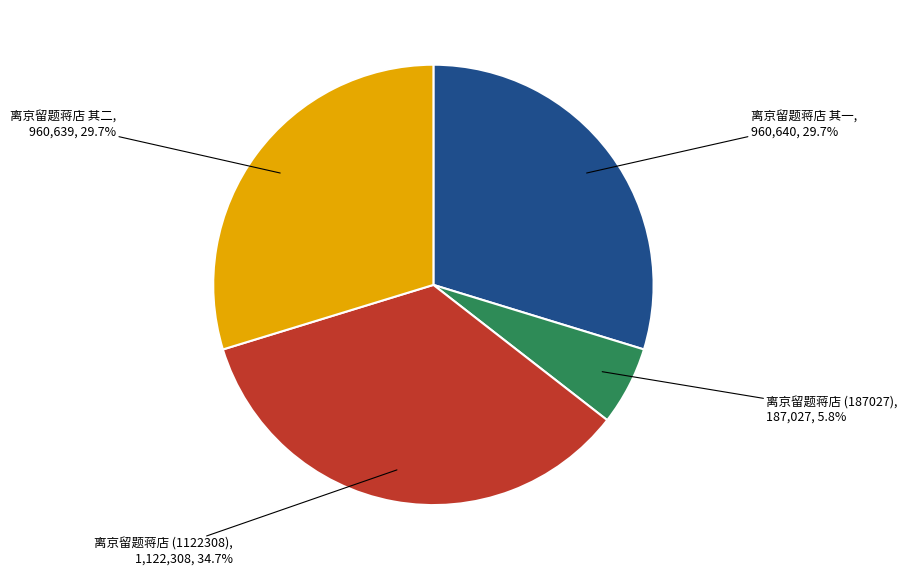

How many segments does this pie chart have?

4